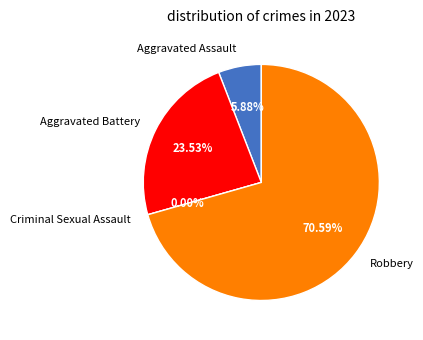

Between Robbery and Aggravated Battery, which is larger?

Robbery